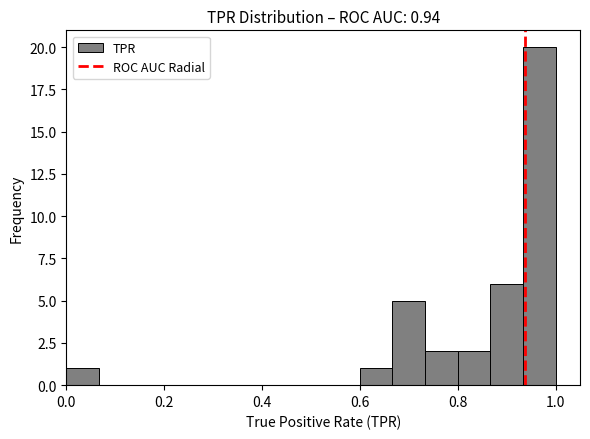

Around what value on the x-axis is the tallest bar? Give the approximate position of its centre, as read against the axis.

0.96